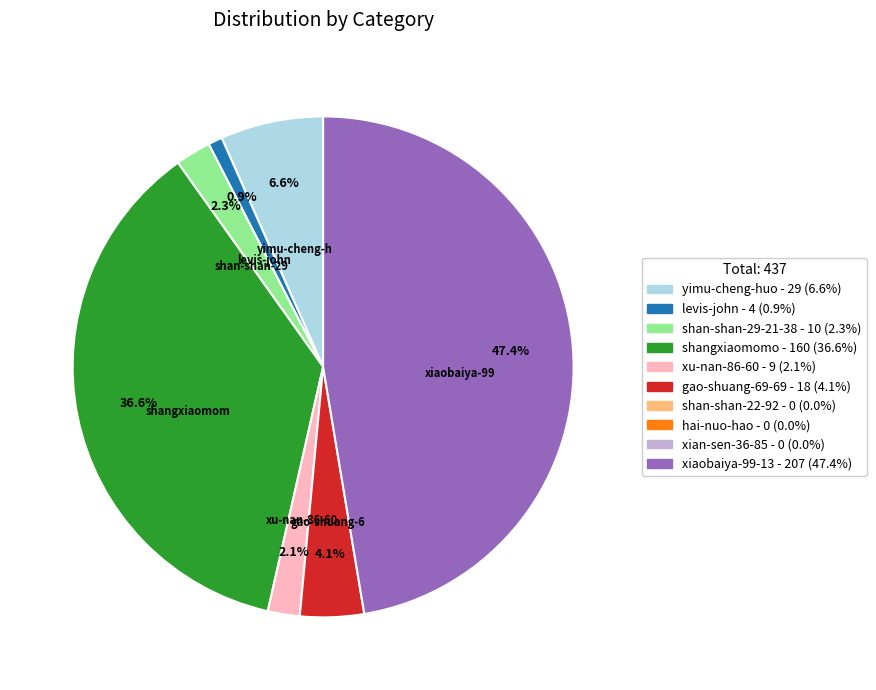

Is there a majority slice in this chart?

No